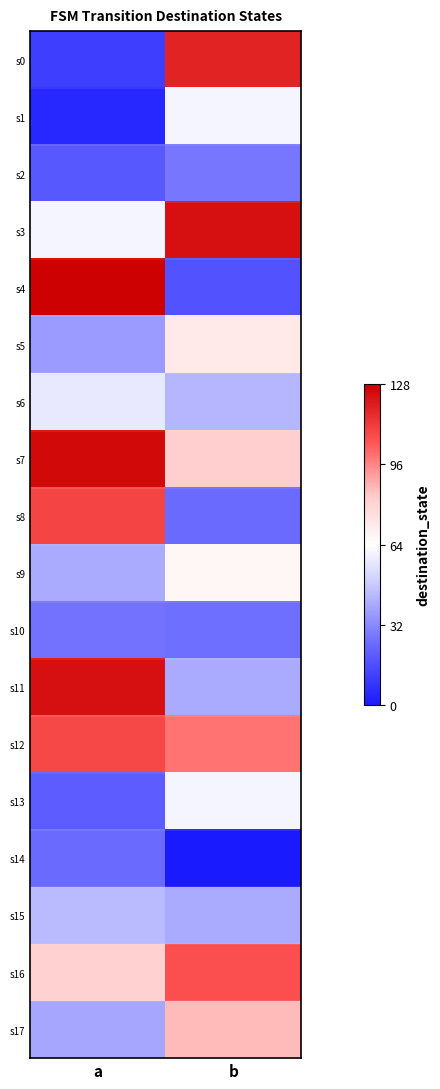

At how many categories does at least one series exceed 101?

2